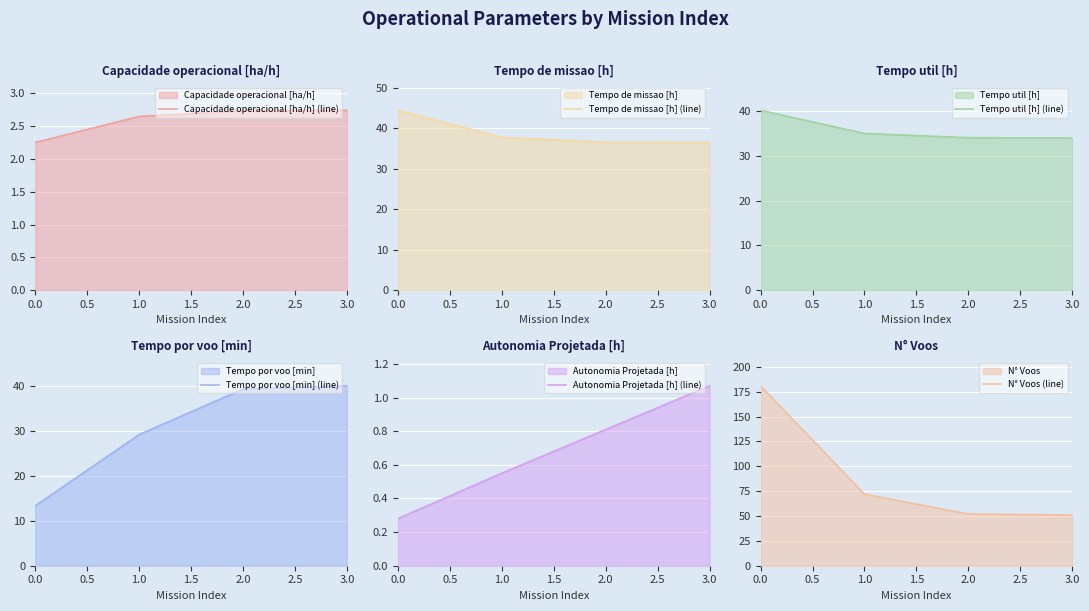

Count the Capacidade operacional [ha/h] (line) values in the range 2 to 3.

4